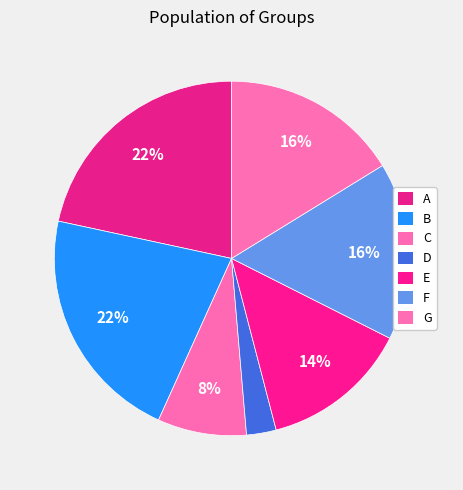

How many slices are in this pie chart?

7